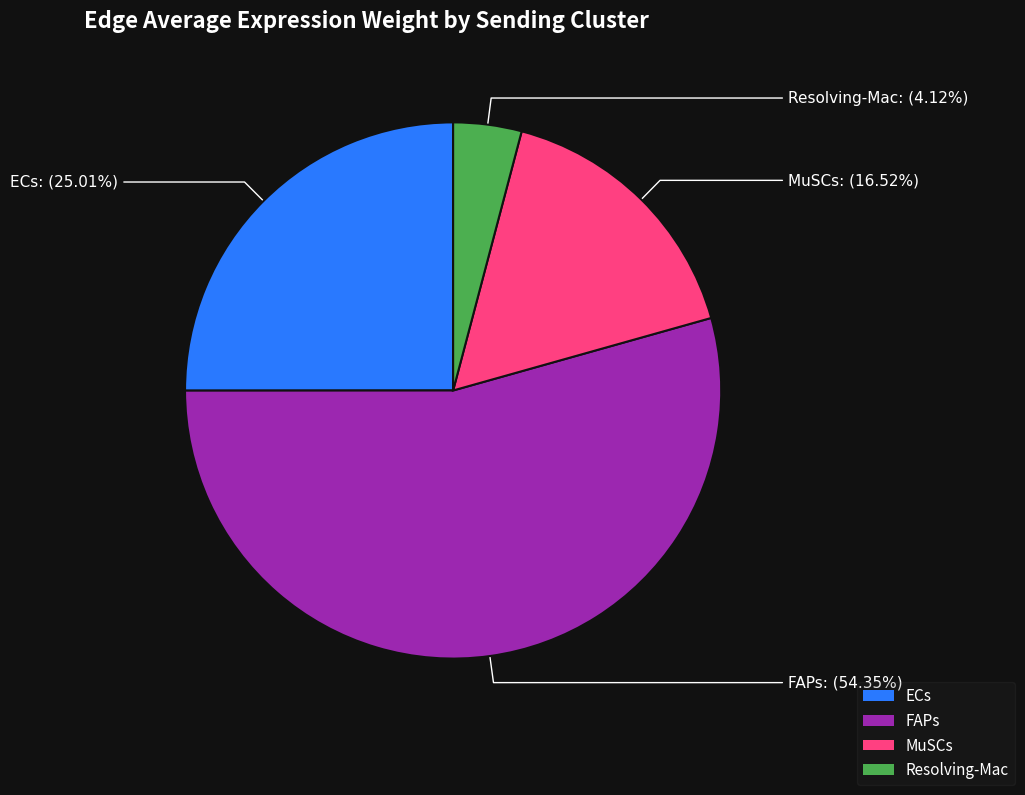

How many slices are in this pie chart?

4